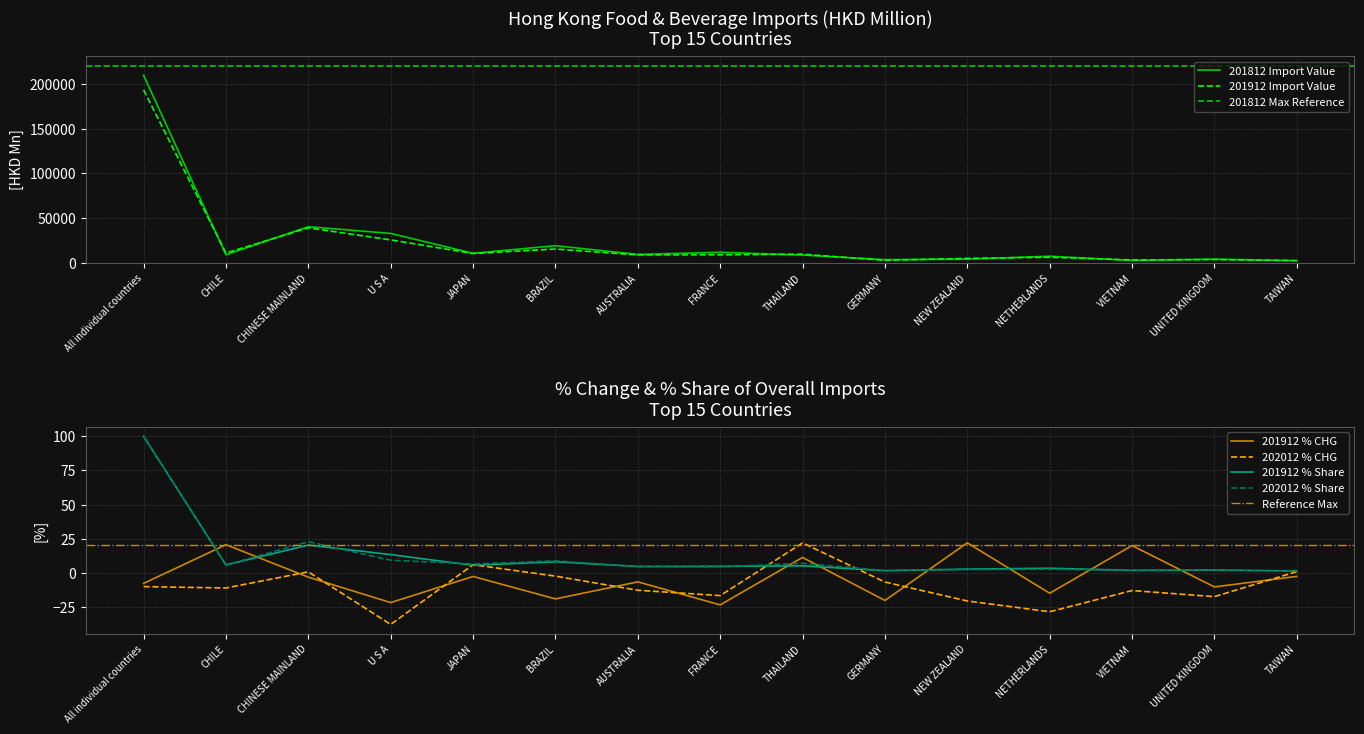

How many values in the 201912 series exceed 9223?

8